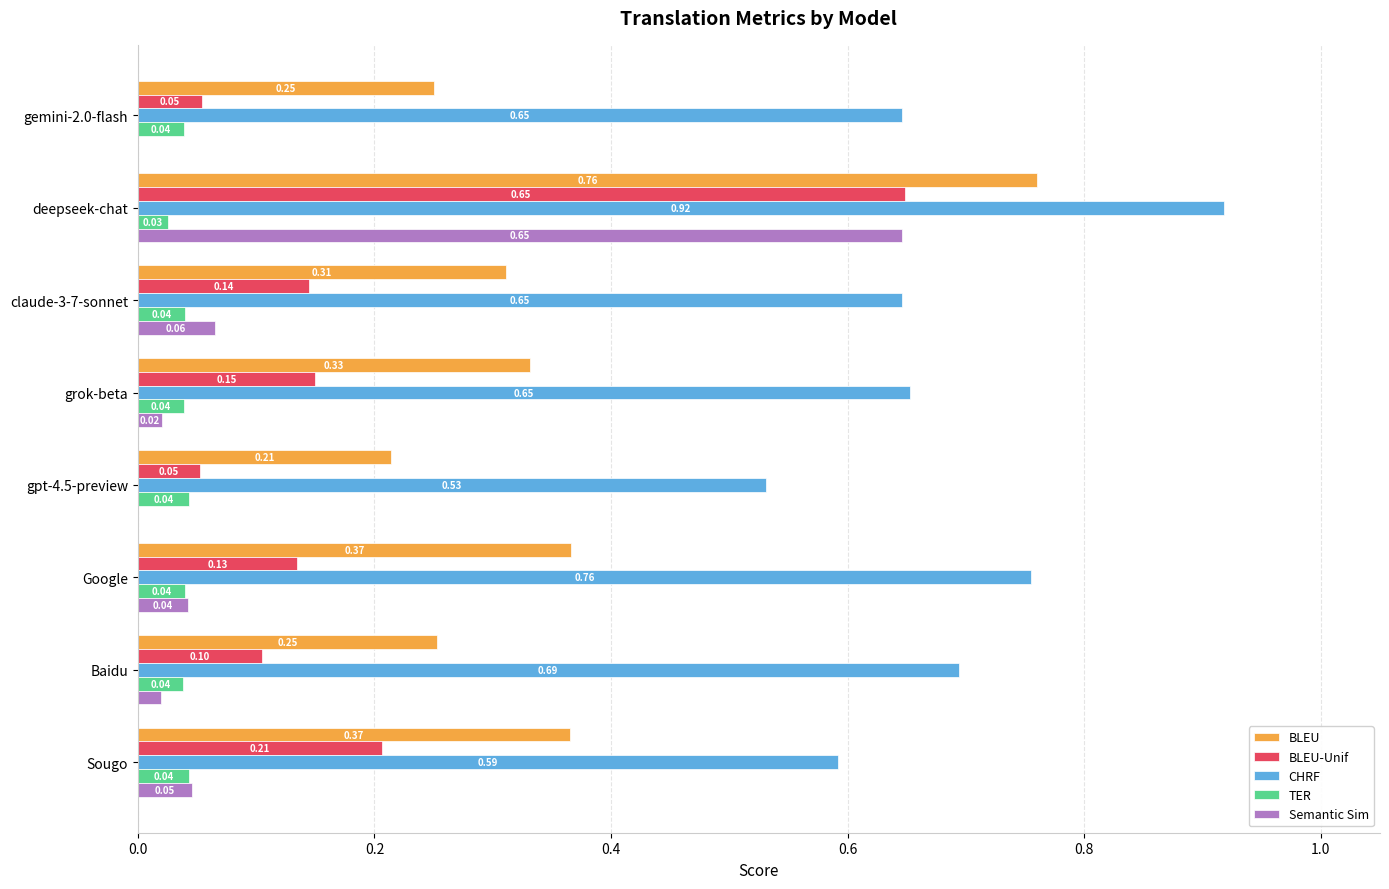

What are all the series names shown in the legend?

BLEU, BLEU-Unif, CHRF, TER, Semantic Sim